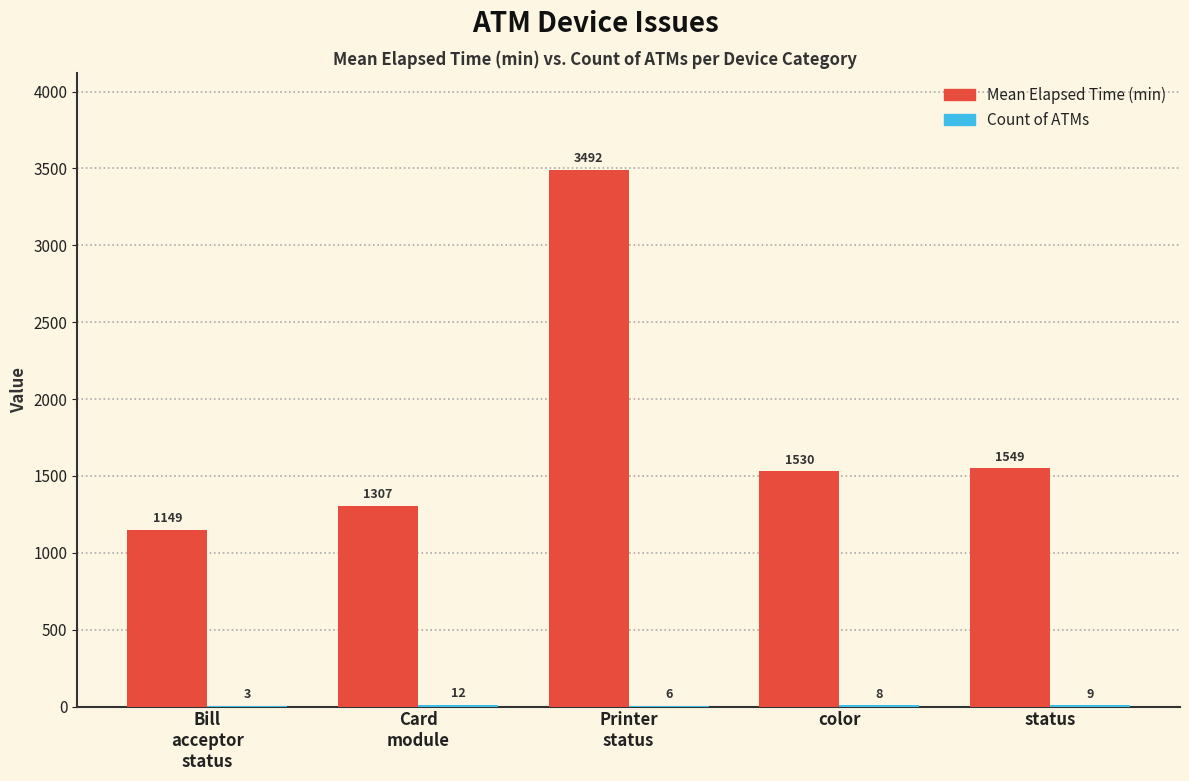

What is the greatest value displayed?

3492.0